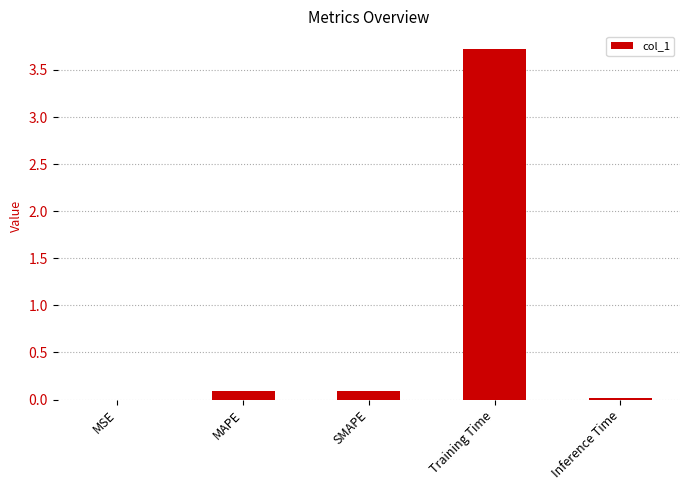

What is the greatest value displayed?

3.7